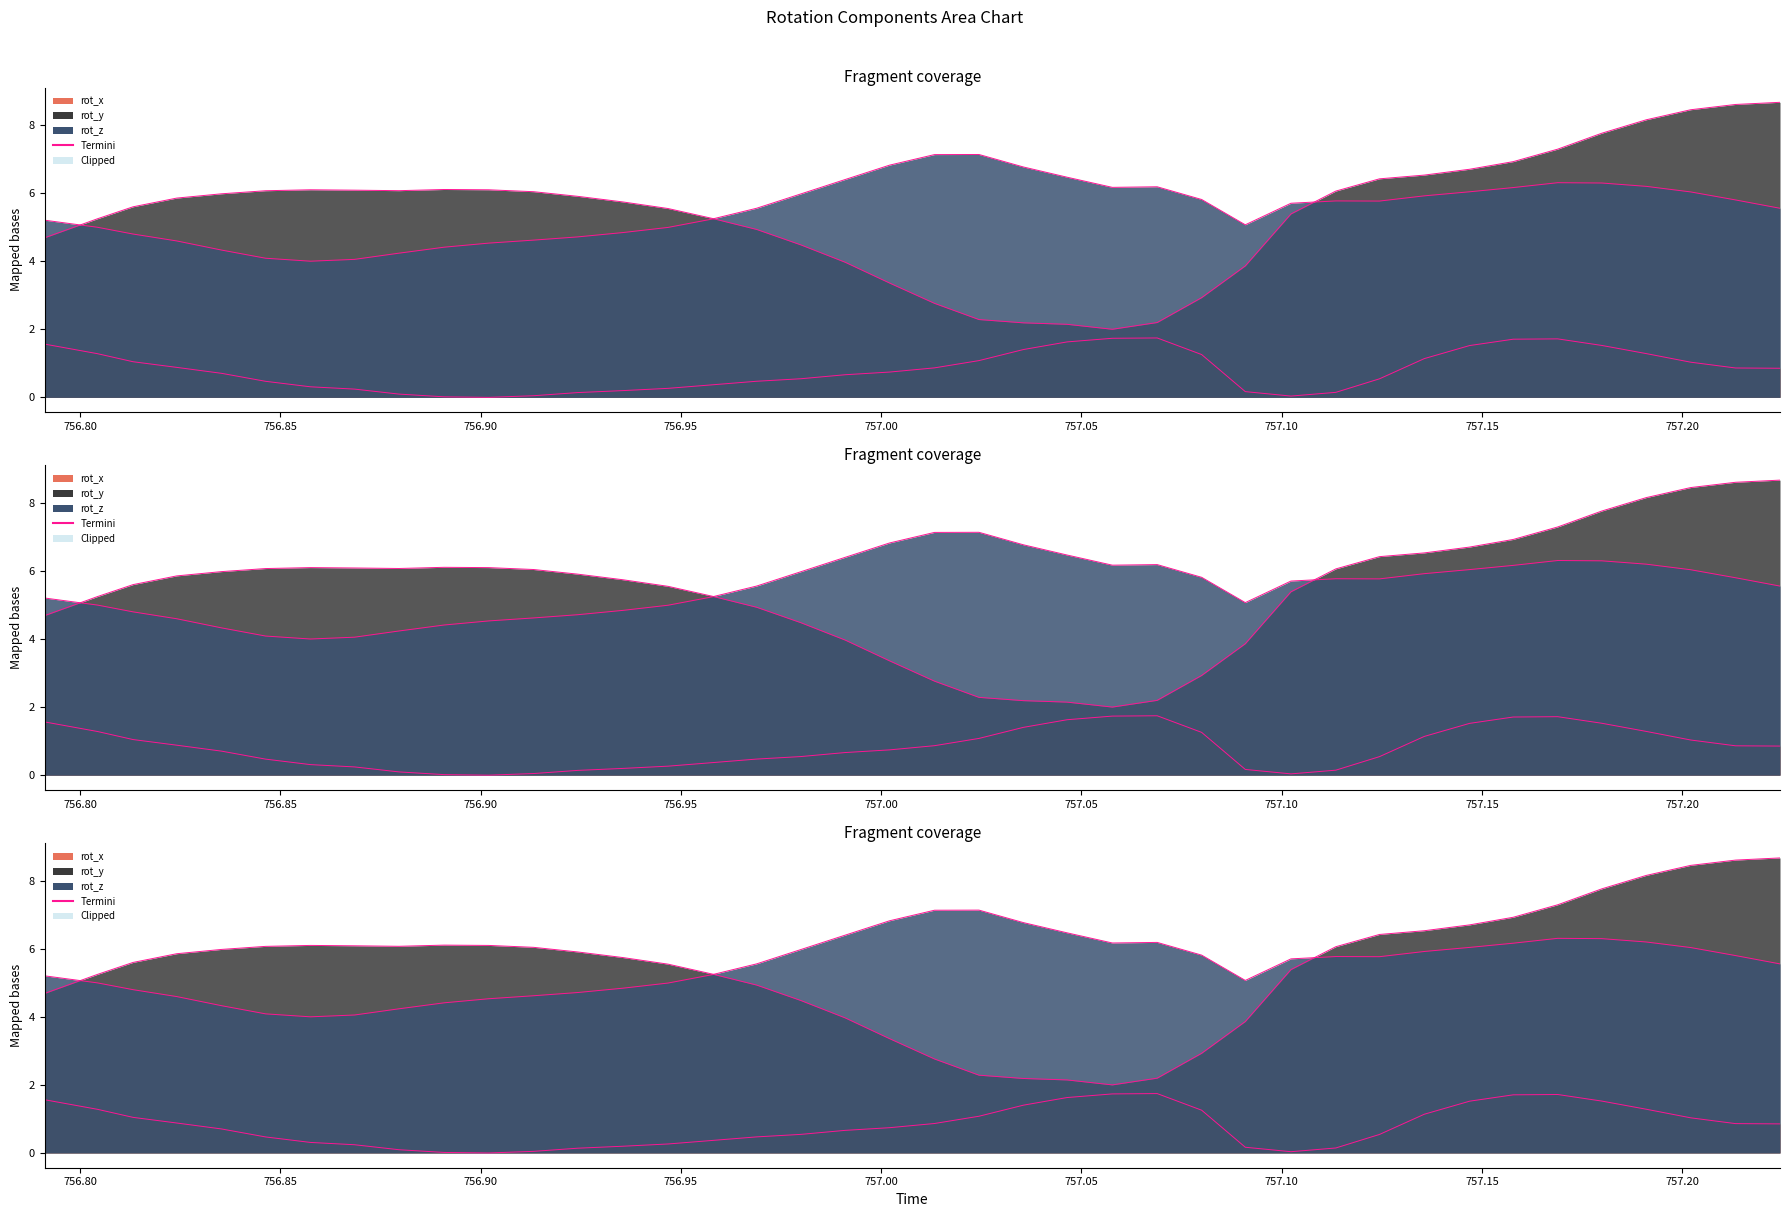

Reading right to left, extract all data points from this chart.

rot_x: 757.2244=0.9	757.2133=0.9	757.2021=1.0	757.191=1.3	757.1799=1.5	757.1689=1.7	757.1578=1.7	757.1469=1.5	757.1356=1.1	757.1244=0.5	757.1135=0.1	757.1023=0.0	757.0909=0.2	757.08=1.3	757.0689=1.7	757.0577=1.7	757.0464=1.6	757.0355=1.4	757.0244=1.1	757.0133=0.9	757.0021=0.7	756.991=0.7	756.9799=0.5	756.9689=0.5	756.9578=0.4	756.9468=0.3	756.9355=0.2	756.9242=0.1	756.9132=0.0	756.902=0.0	756.8909=0.0	756.8796=0.1	756.8685=0.2	756.8575=0.3	756.8463=0.5	756.8353=0.7	756.8241=0.9	756.8132=1.0	756.8043=1.3	756.7911=1.6
rot_y: 757.2244=8.7	757.2133=8.6	757.2021=8.4	757.191=8.2	757.1799=7.8	757.1689=7.3	757.1578=6.9	757.1469=6.7	757.1356=6.5	757.1244=6.4	757.1135=6.1	757.1023=5.4	757.0909=3.9	757.08=2.9	757.0689=2.2	757.0577=2.0	757.0464=2.1	757.0355=2.2	757.0244=2.3	757.0133=2.8	757.0021=3.4	756.991=4.0	756.9799=4.5	756.9689=4.9	756.9578=5.3	756.9468=5.5	756.9355=5.7	756.9242=5.9	756.9132=6.0	756.902=6.1	756.8909=6.1	756.8796=6.1	756.8685=6.1	756.8575=6.1	756.8463=6.1	756.8353=6.0	756.8241=5.9	756.8132=5.6	756.8043=5.2	756.7911=4.7
rot_z: 757.2244=5.6	757.2133=5.8	757.2021=6.0	757.191=6.2	757.1799=6.3	757.1689=6.3	757.1578=6.2	757.1469=6.0	757.1356=5.9	757.1244=5.8	757.1135=5.8	757.1023=5.7	757.0909=5.1	757.08=5.8	757.0689=6.2	757.0577=6.2	757.0464=6.5	757.0355=6.8	757.0244=7.1	757.0133=7.1	757.0021=6.8	756.991=6.4	756.9799=6.0	756.9689=5.6	756.9578=5.2	756.9468=5.0	756.9355=4.8	756.9242=4.7	756.9132=4.6	756.902=4.5	756.8909=4.4	756.8796=4.2	756.8685=4.1	756.8575=4.0	756.8463=4.1	756.8353=4.3	756.8241=4.6	756.8132=4.8	756.8043=5.0	756.7911=5.2